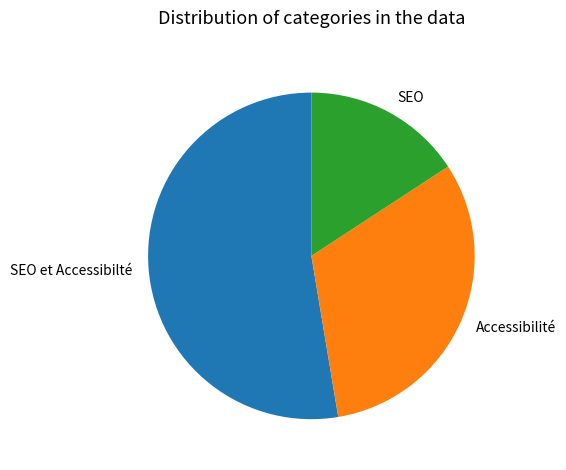

Which category accounts for the majority?

SEO et Accessibilté